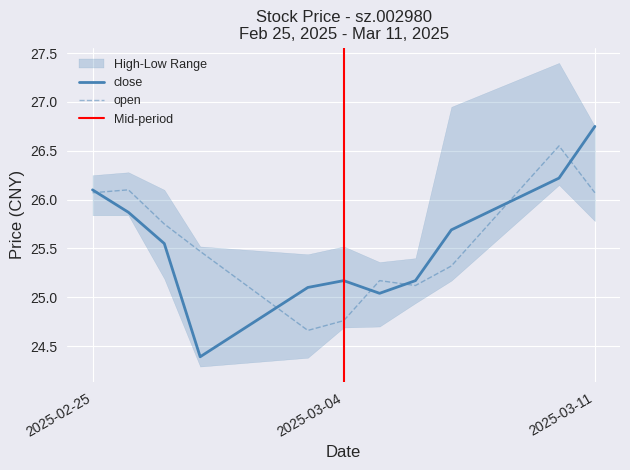

Which series changed the most between 2025-02-25 and 2025-03-06?

open